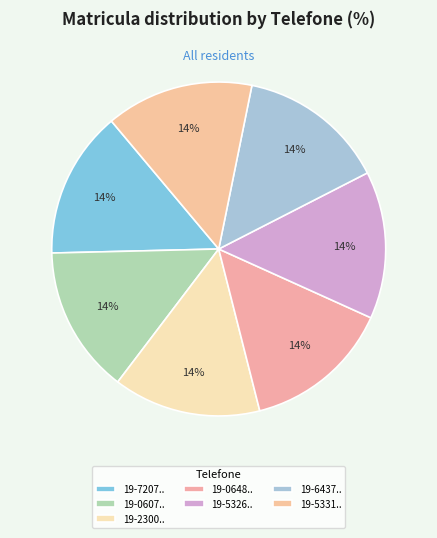

Count the number of slices in the pie.

7